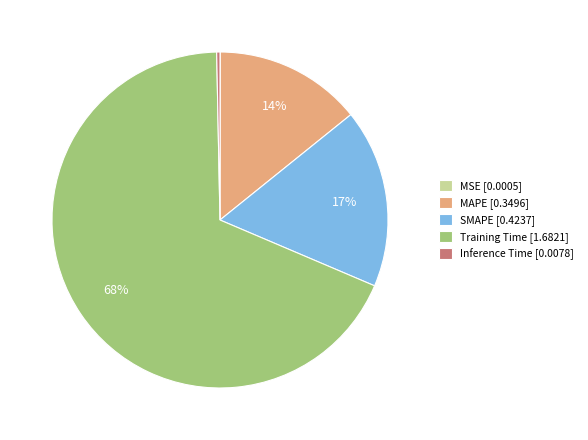

Which slice is the largest?

Training Time